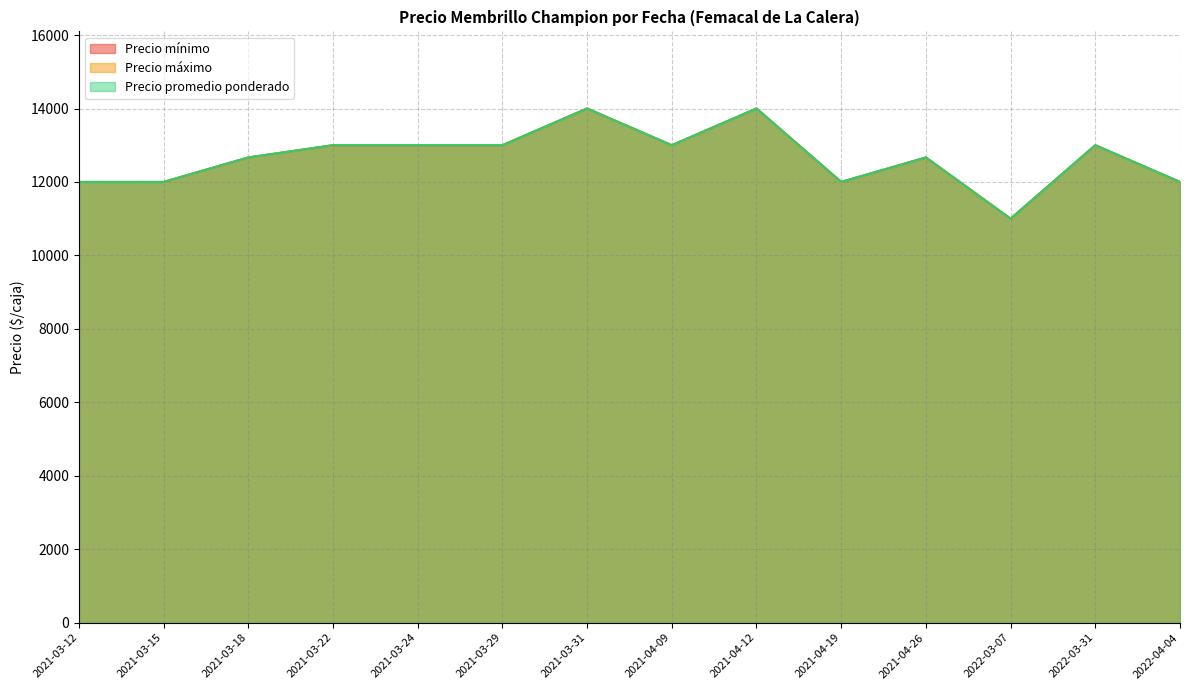

Rank the series by their maximum value, from lowest to highest.

Precio mínimo, Precio máximo, Precio promedio ponderado